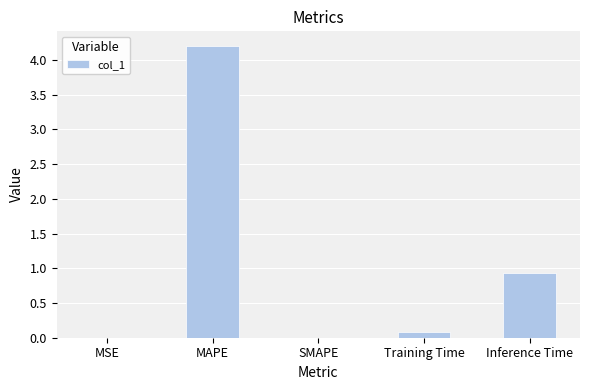

What is the difference between the values at MSE and Inference Time?

0.9